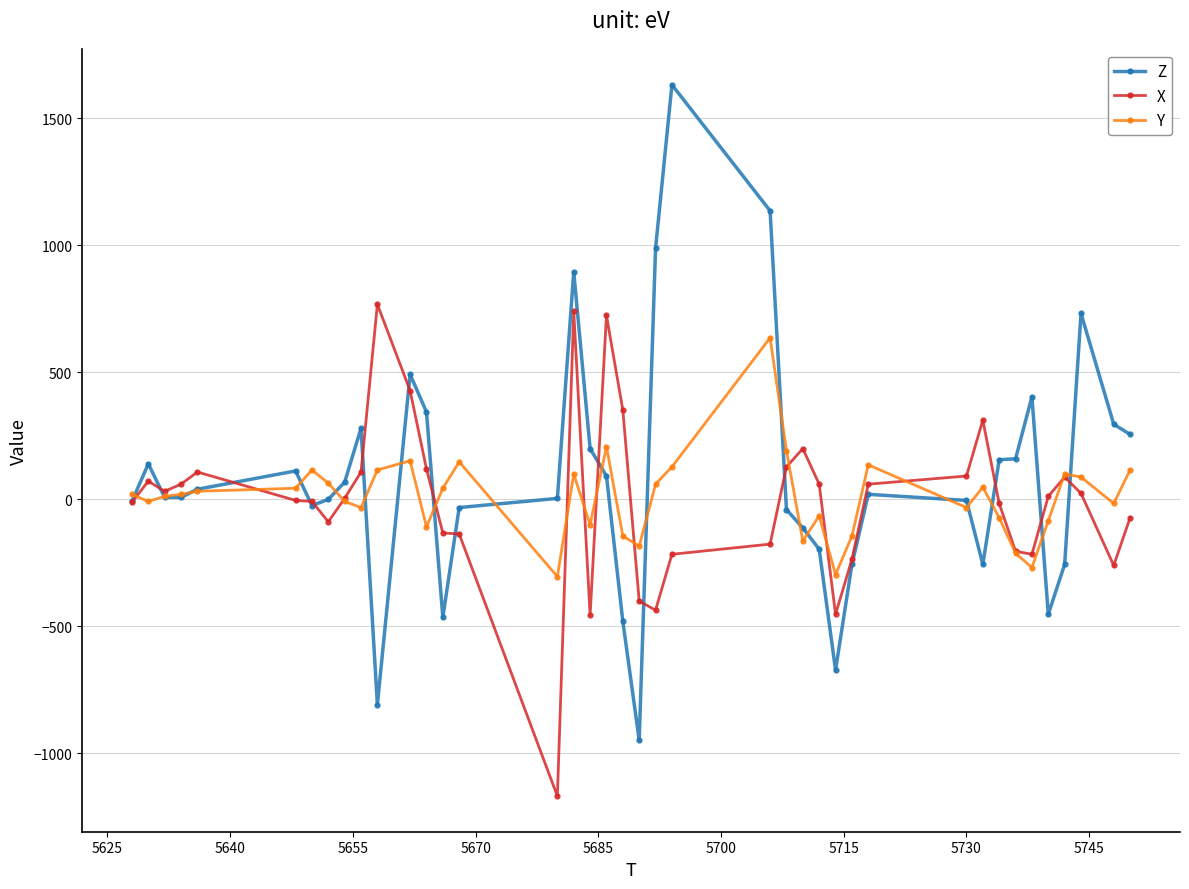

What is the value of the Y point at the 21st from the left?

-184